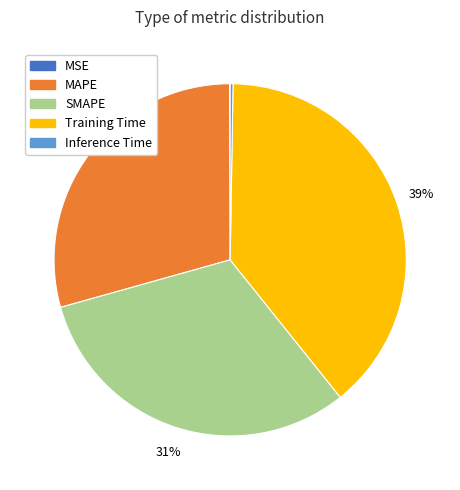

Which category has the biggest portion of the pie?

Training Time